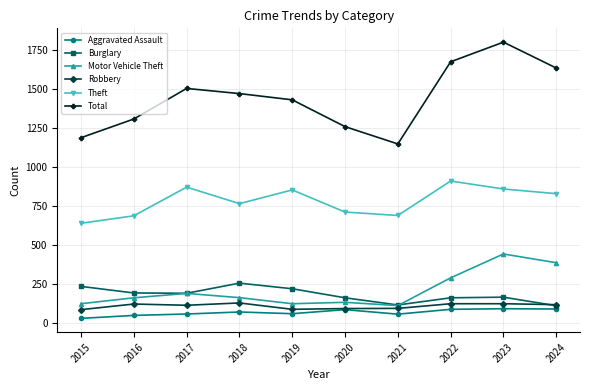

True or false: Total and Burglary cross at least once.

False